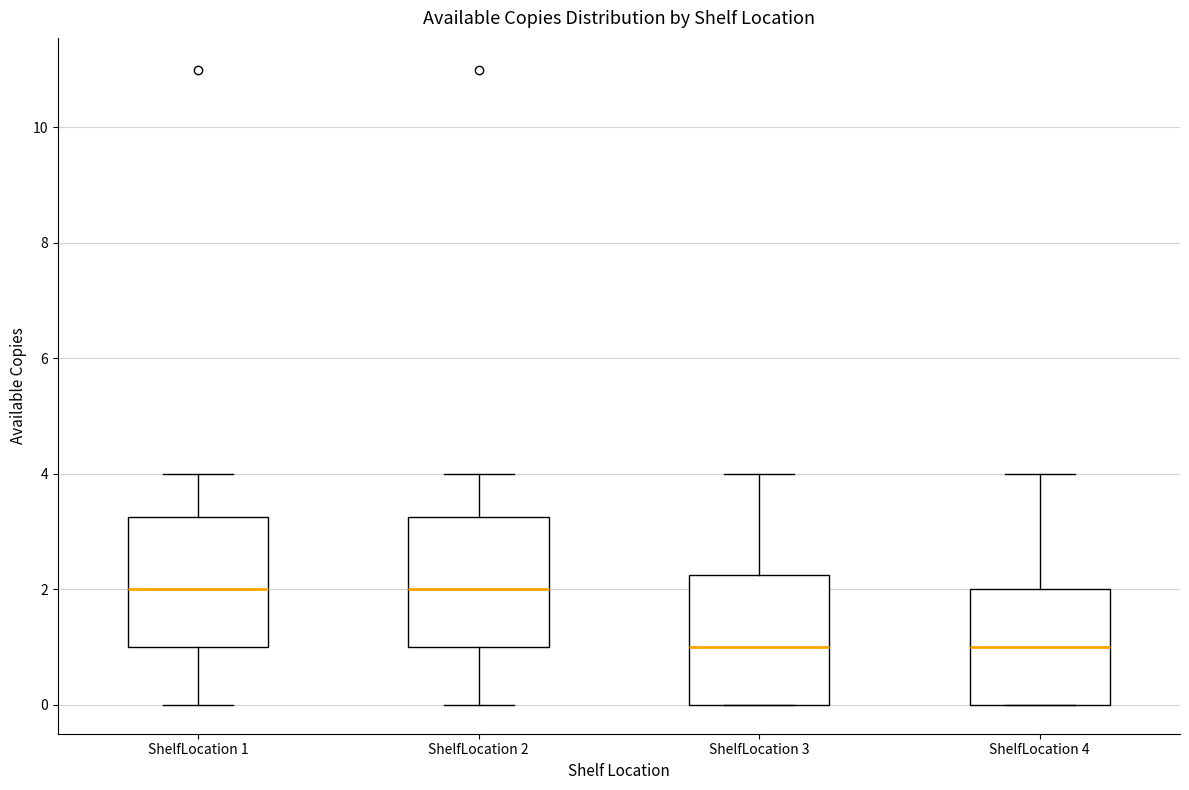

Where does the median line of the box for ShelfLocation 4 sit on the y-axis? The values are not printed on the chart, so give them approximately, as read against the axis.

1.0